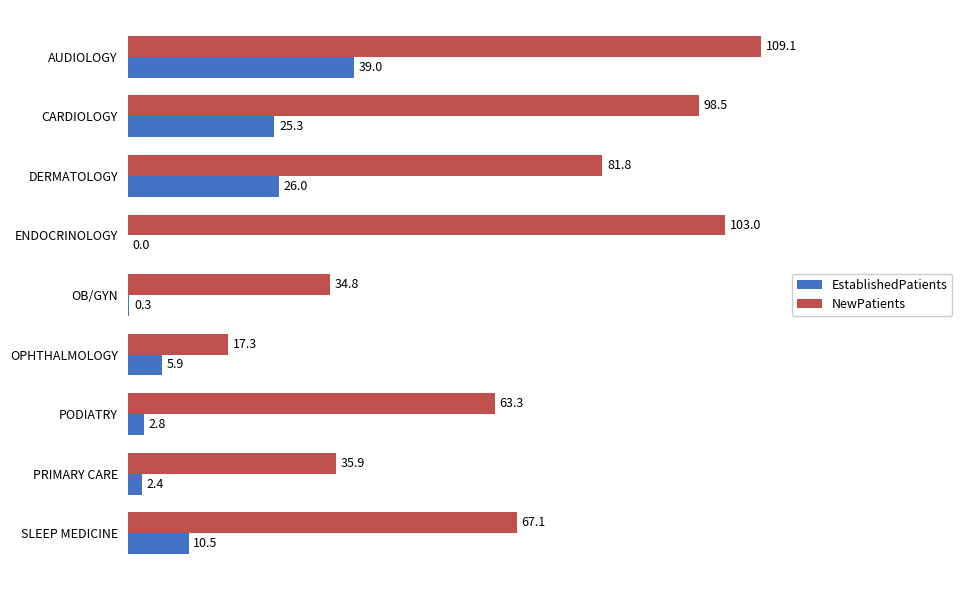

What is the maximum value shown in the chart?

109.1